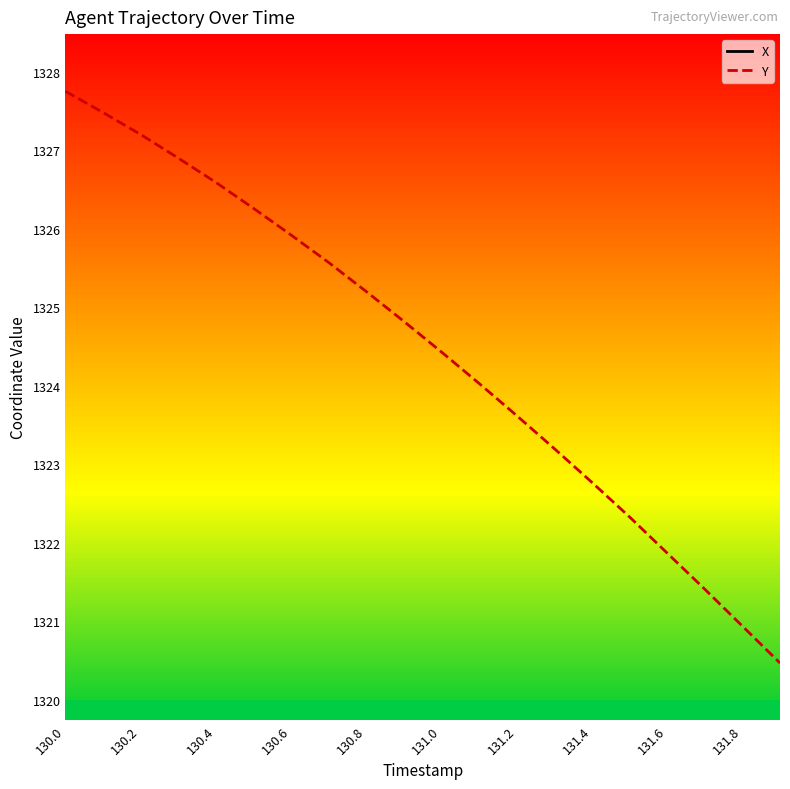

At which label does Y reach its peak?

130.0